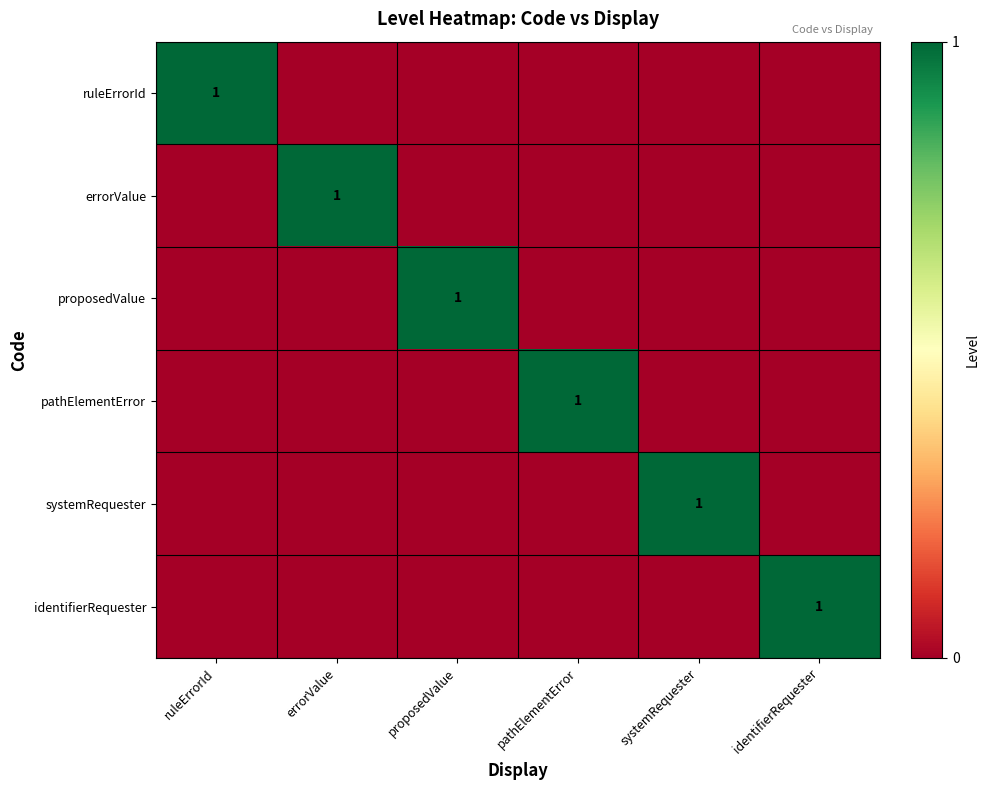

True or false: ruleErrorId has a value of 0 at ruleErrorId.

False